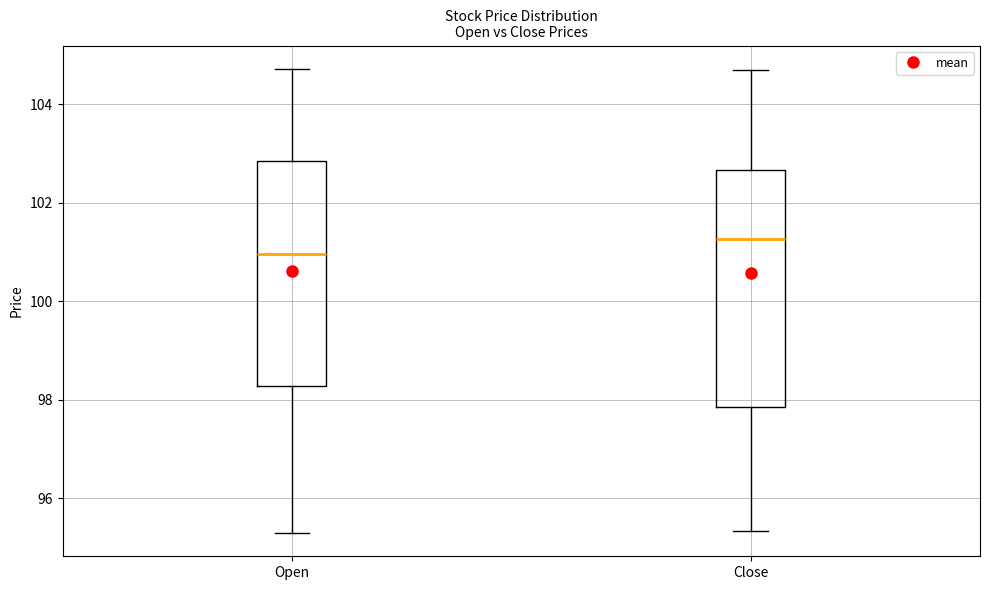

Comparing the boxes themselves (not the whiskers), which one is the tallest?

Close